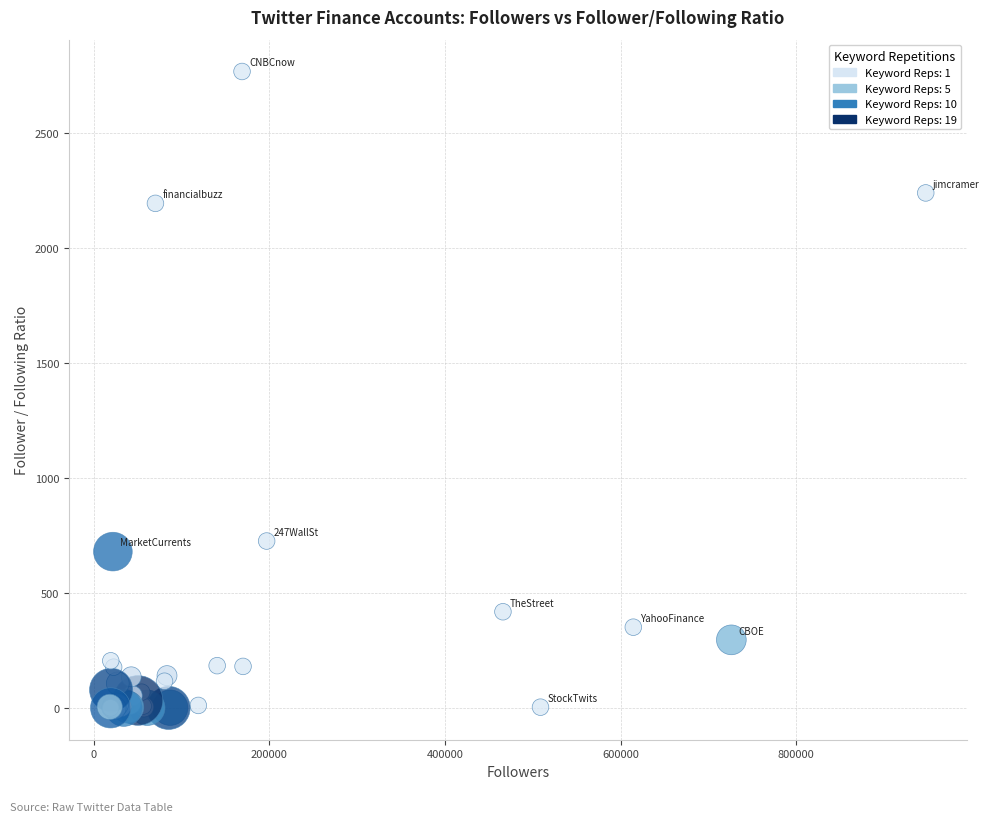

What Y value in the scatter plot is closest to 1384?

726.4